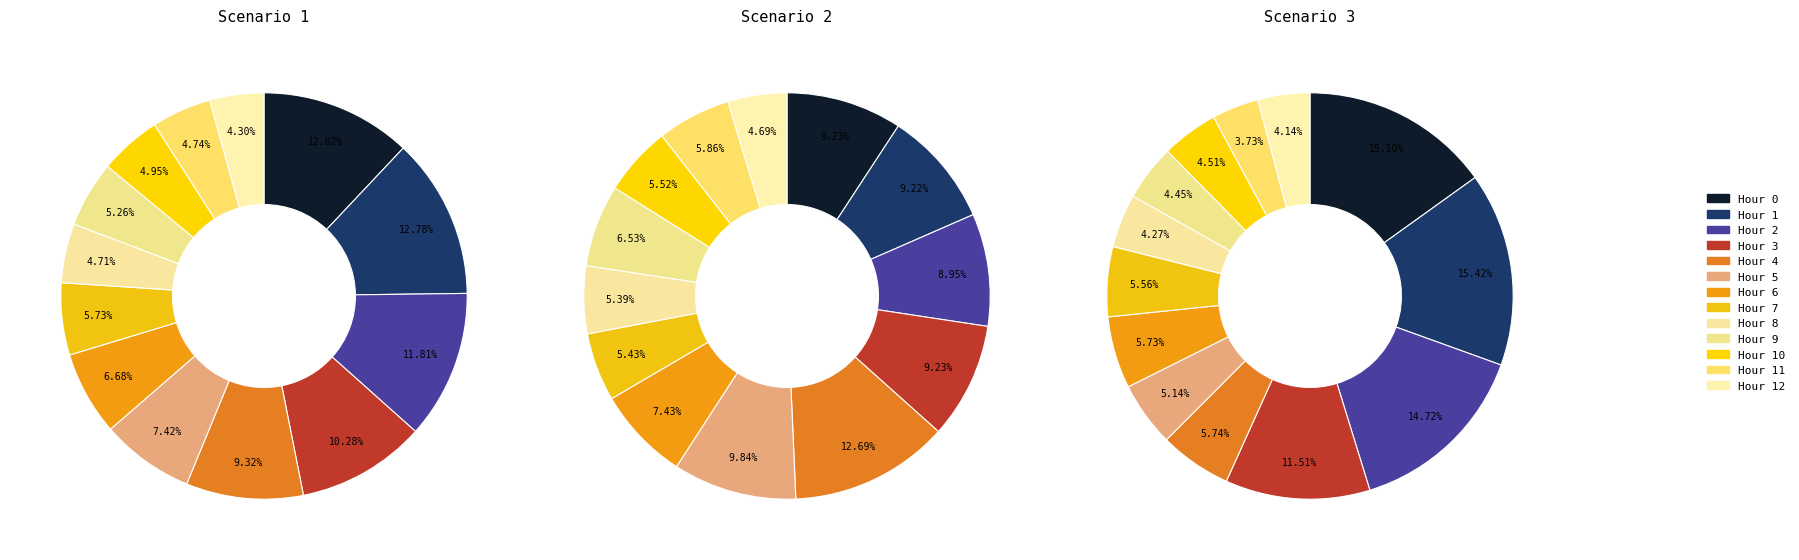

Is it true that 12 is 5% of the pie?

True